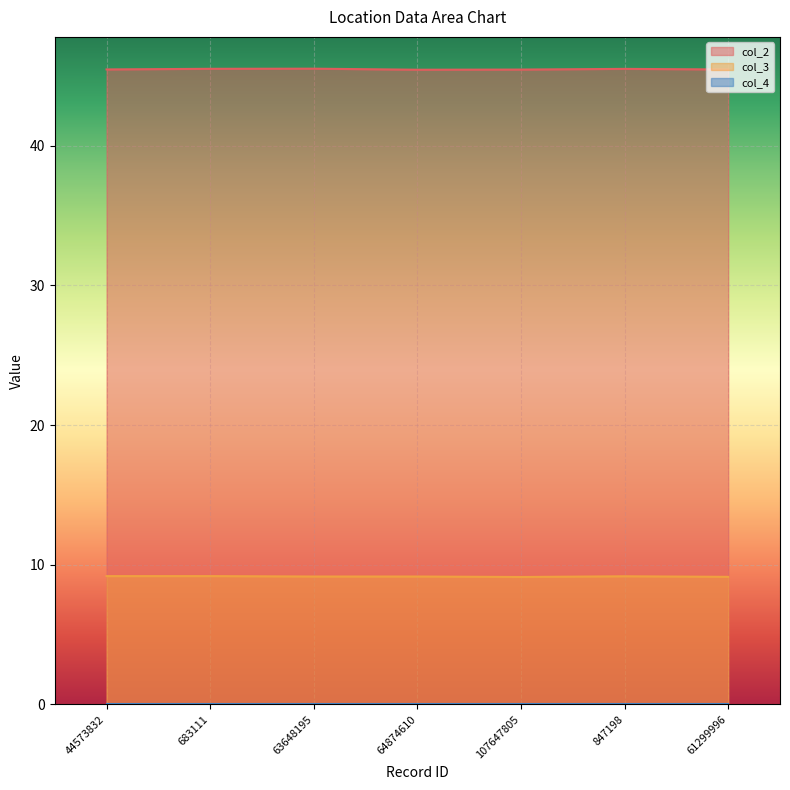

Rank the categories by col_2 value from highest to lowest.

63648195, 683111, 847198, 44573832, 61299996, 107647805, 64874610